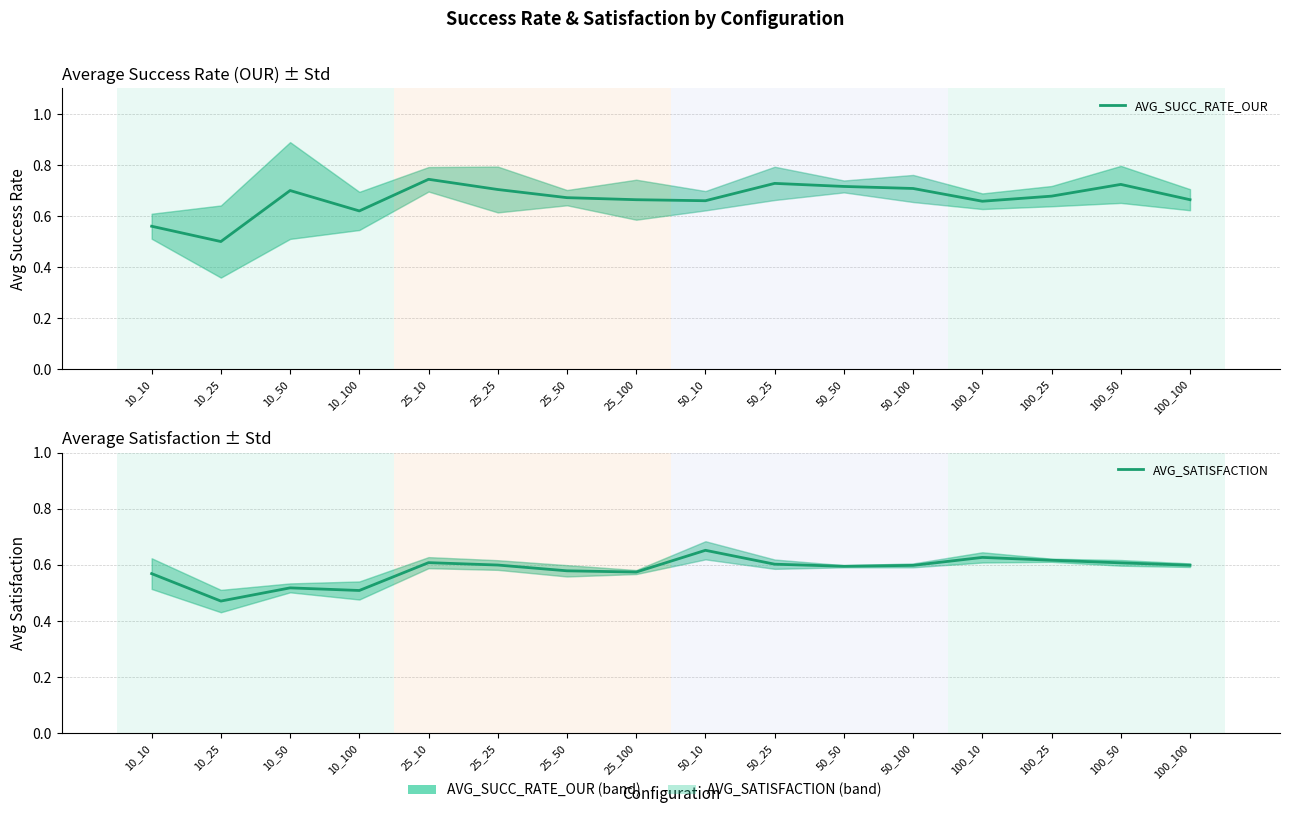

True or false: AVG_SUCC_RATE_OUR and AVG_SATISFACTION cross at least once.

True